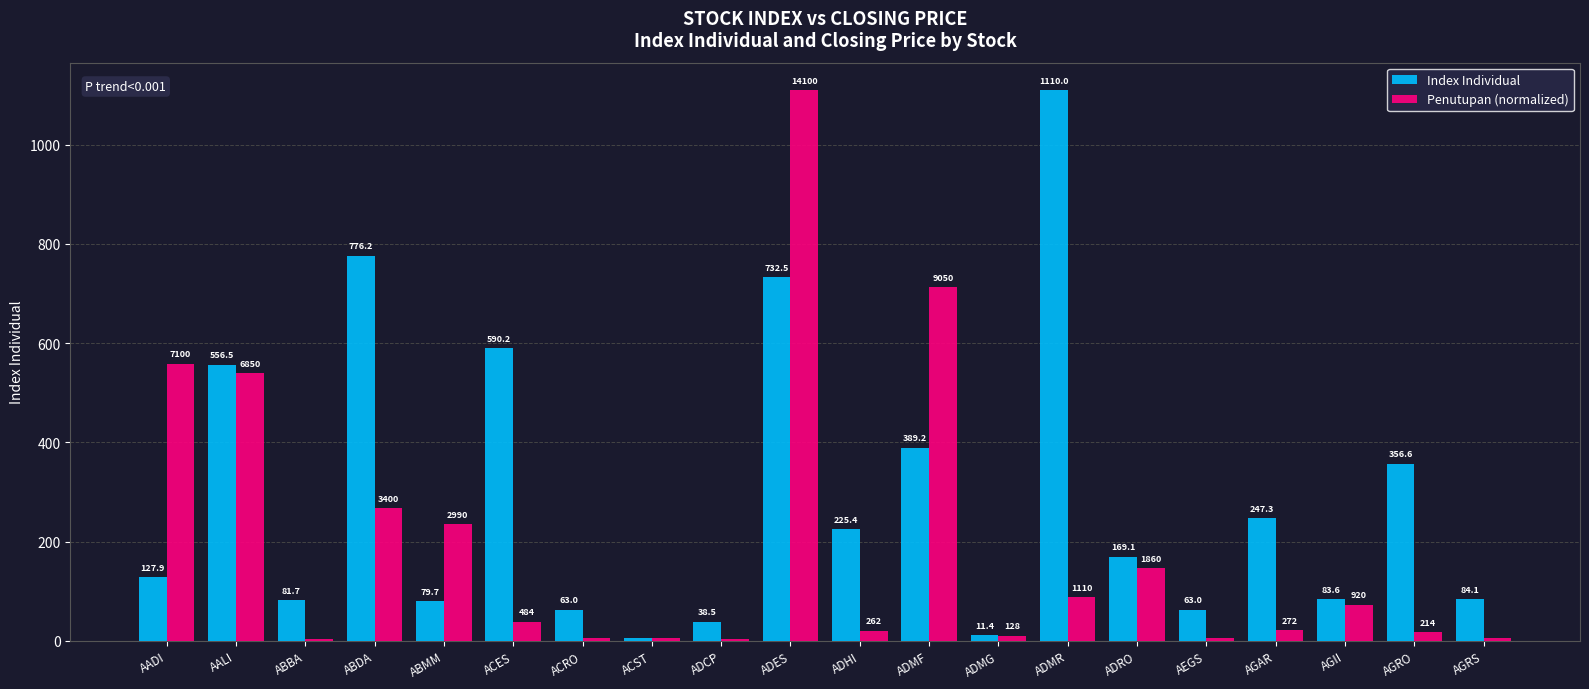

What are all the series names shown in the legend?

Index Individual, Penutupan (normalized)